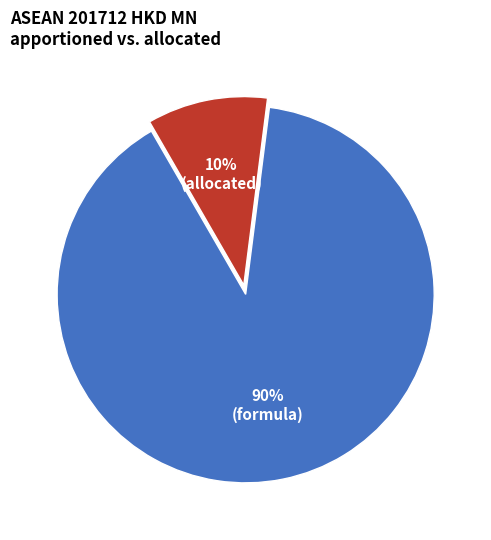

To the nearest percent, what is the average slice percentage?

50%